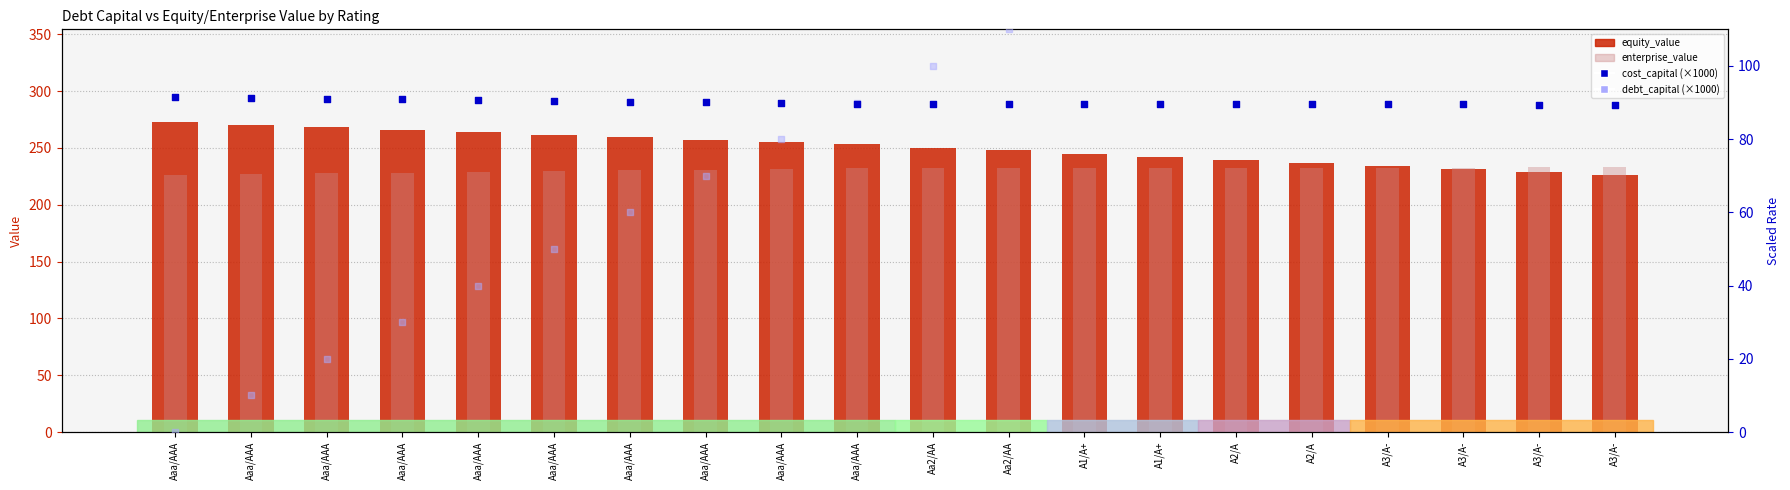

At which category is the sum across all series the highest?

A3/A-